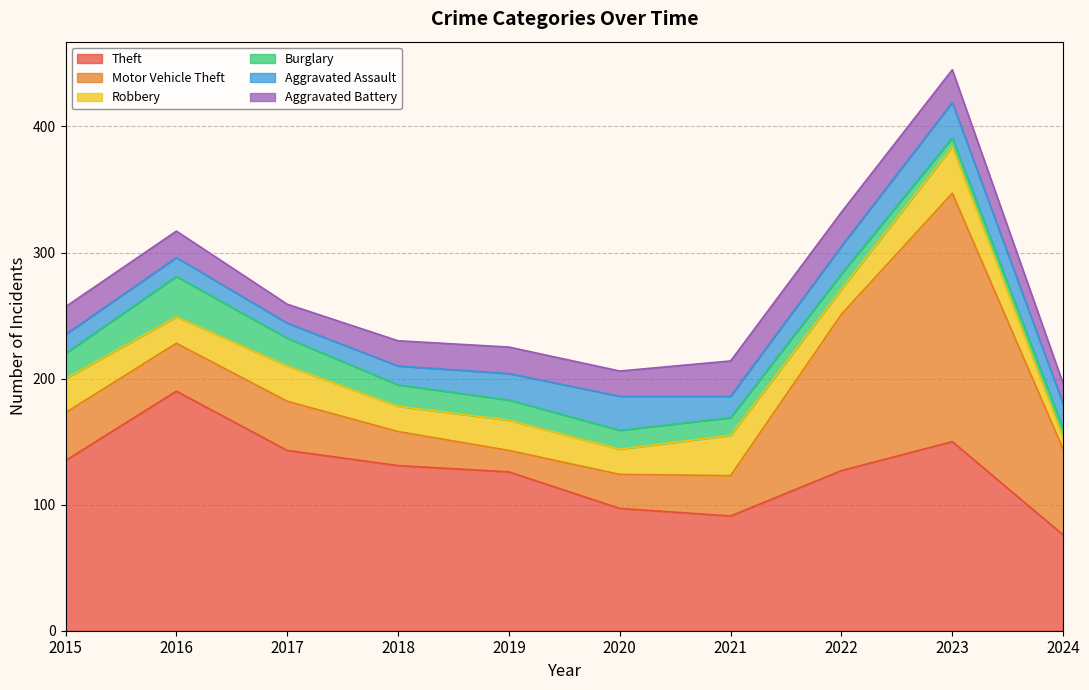

What is the smallest value displayed?

7